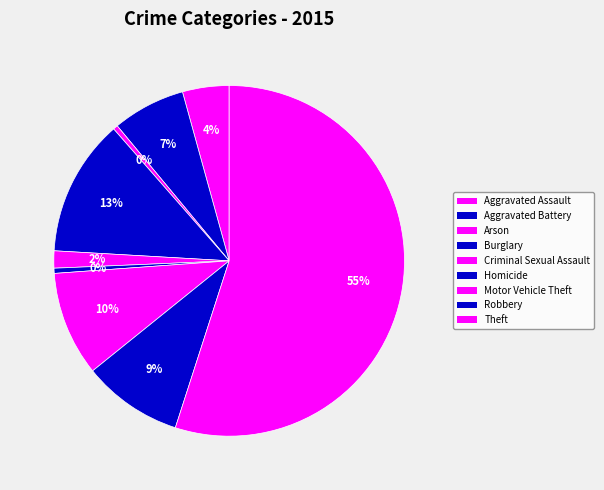

What is the majority slice?

Theft